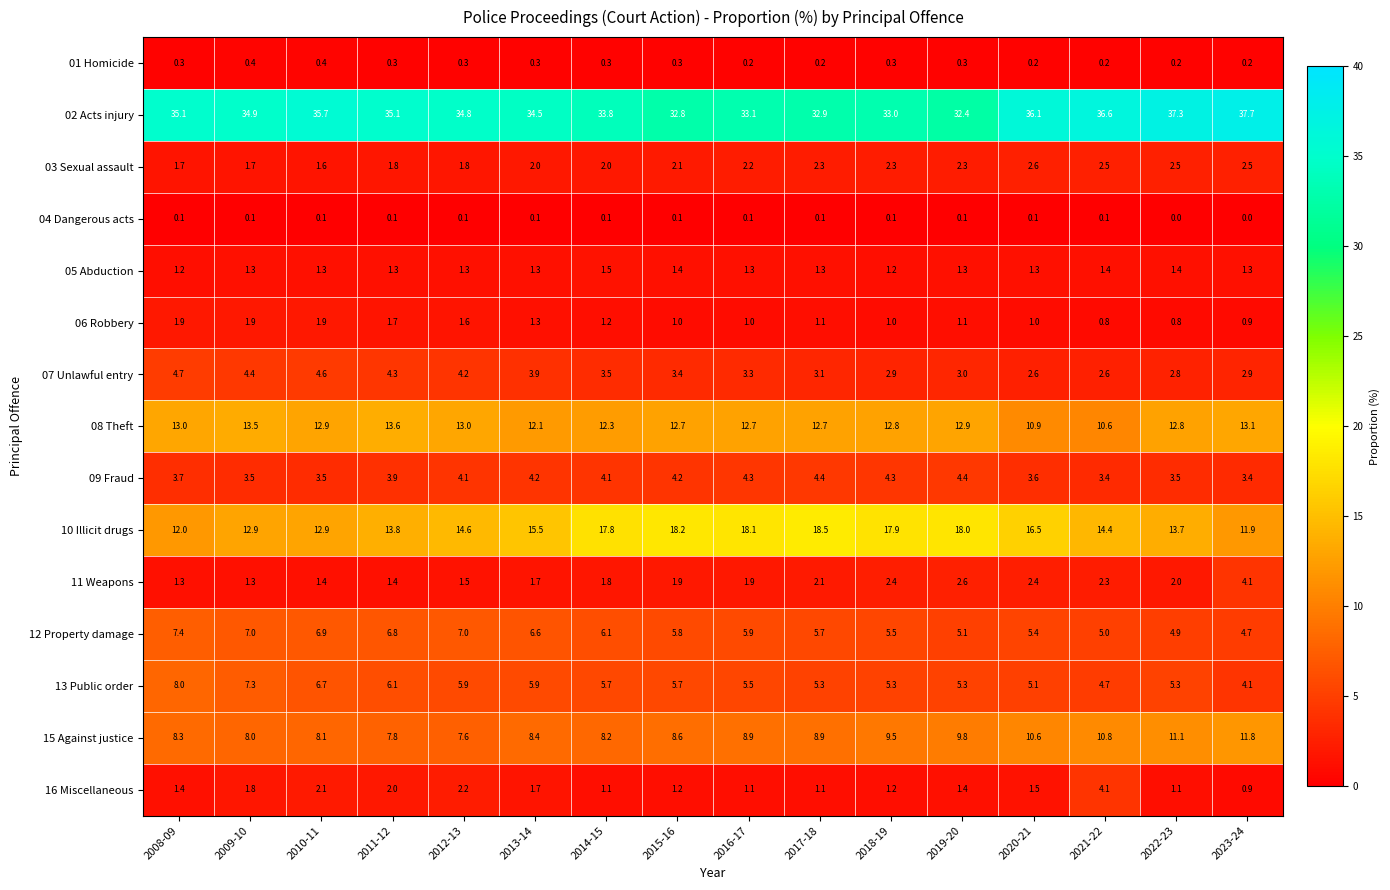

Which series has the largest range (max minus min)?

10 Illicit drugs